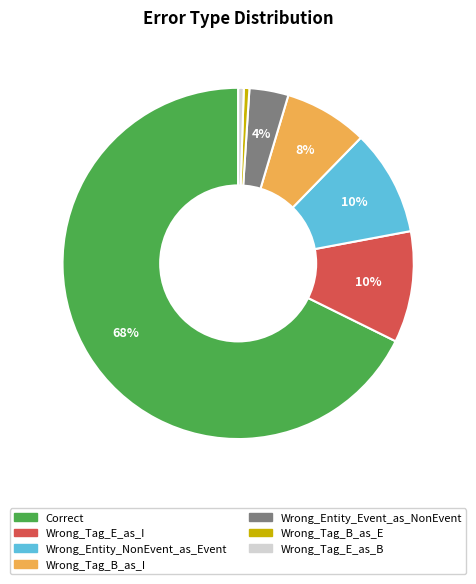

Combined, do Wrong_Tag_E_as_B and Wrong_Tag_B_as_E account for over 50%?

No